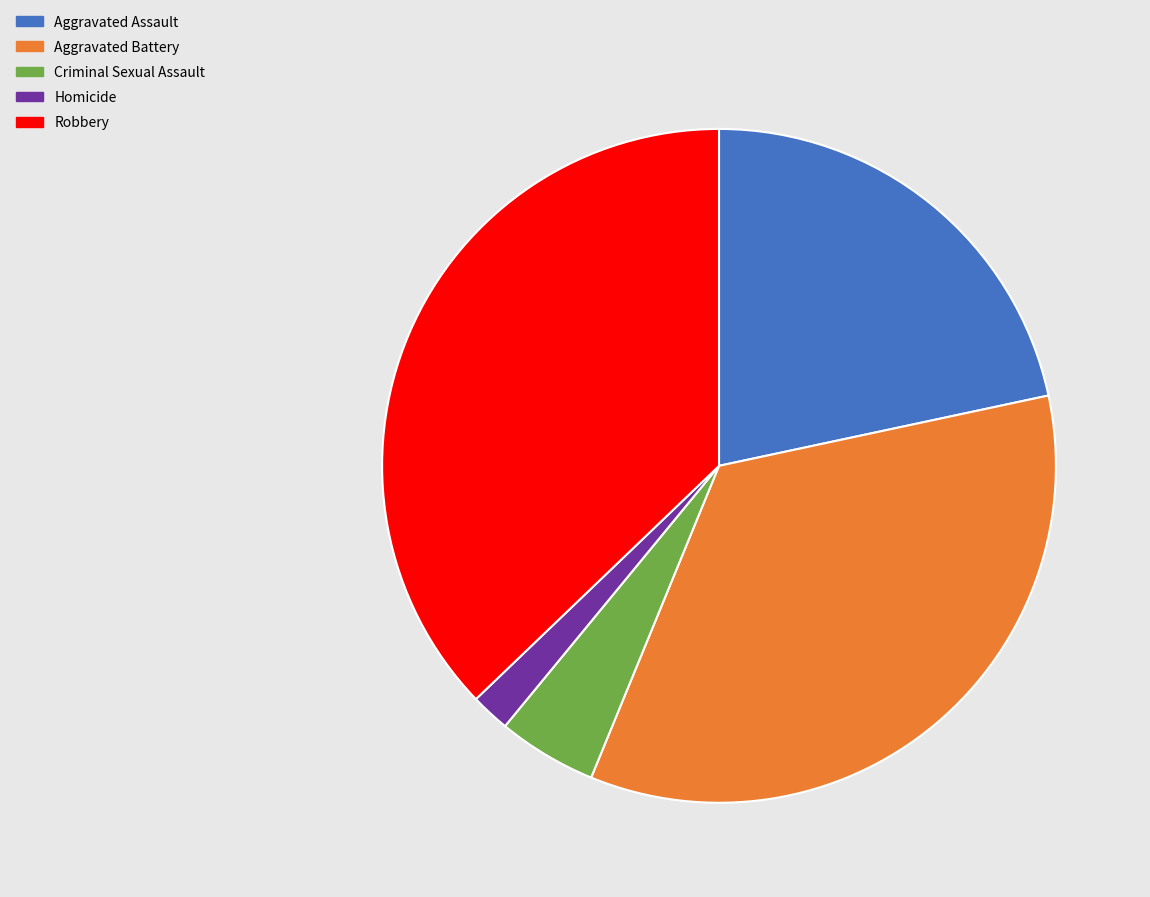

Is there a majority slice in this chart?

No